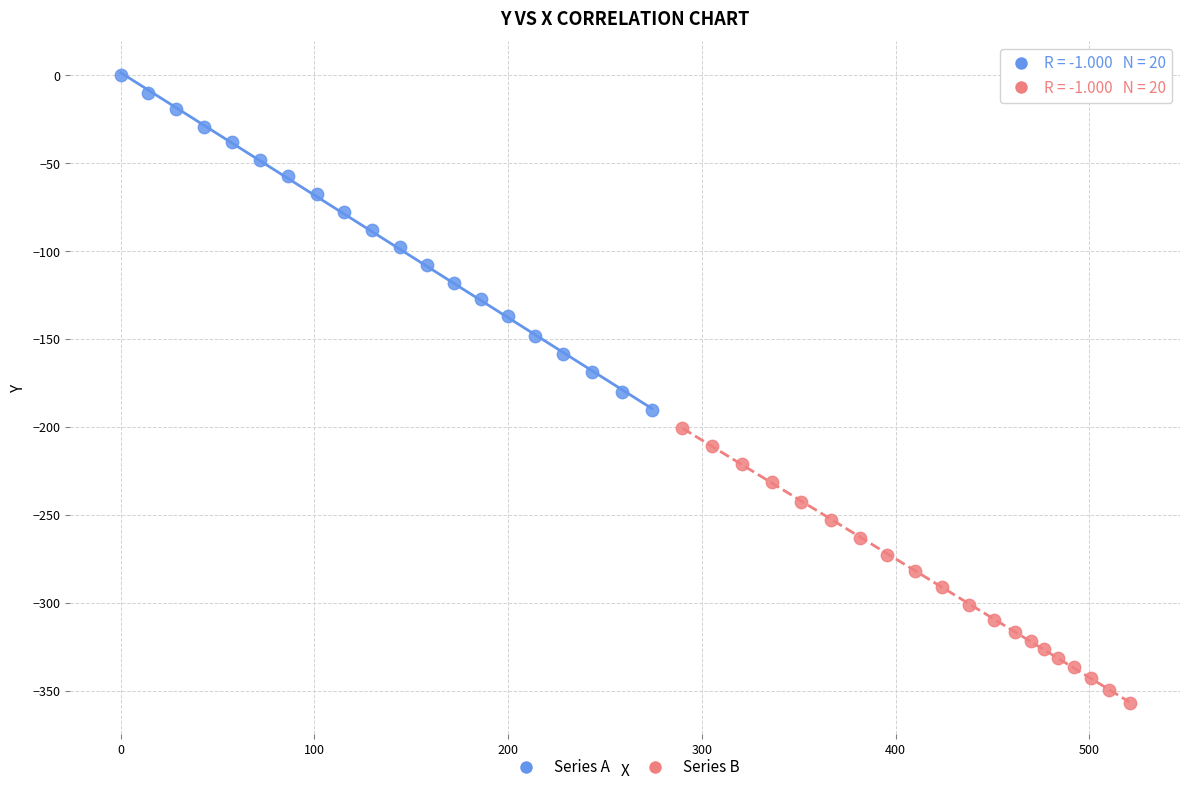

Which series reaches the minimum Y coordinate?

Series B